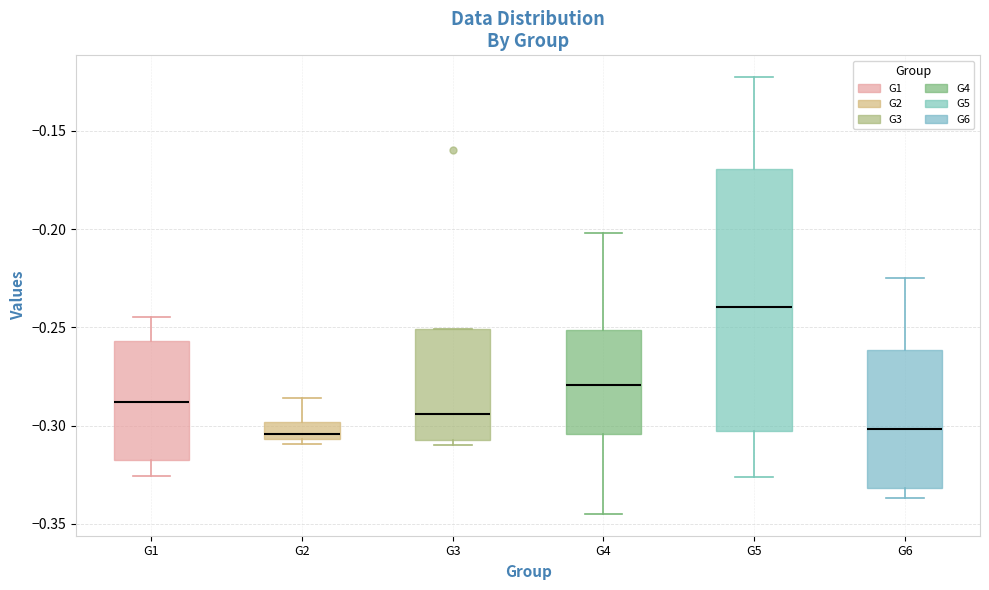

Where does the median line of the box for G4 sit on the y-axis? The values are not printed on the chart, so give them approximately, as read against the axis.

-0.280